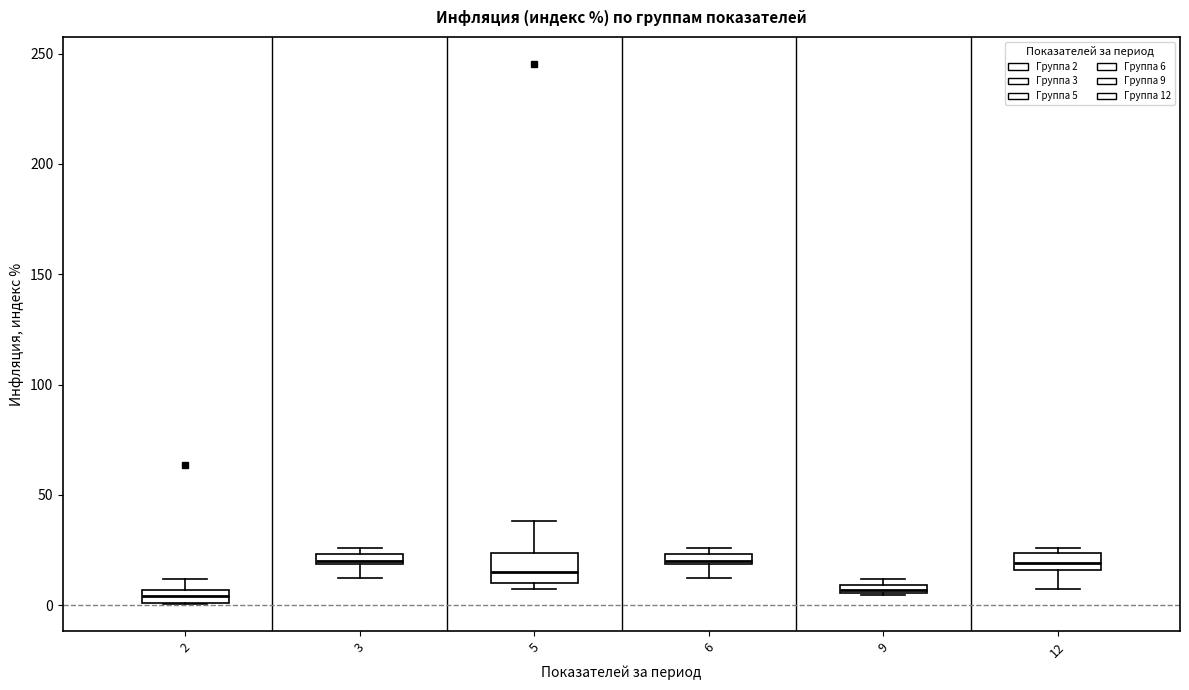

Which box is the tallest, from its lower edge to its upper edge?

5